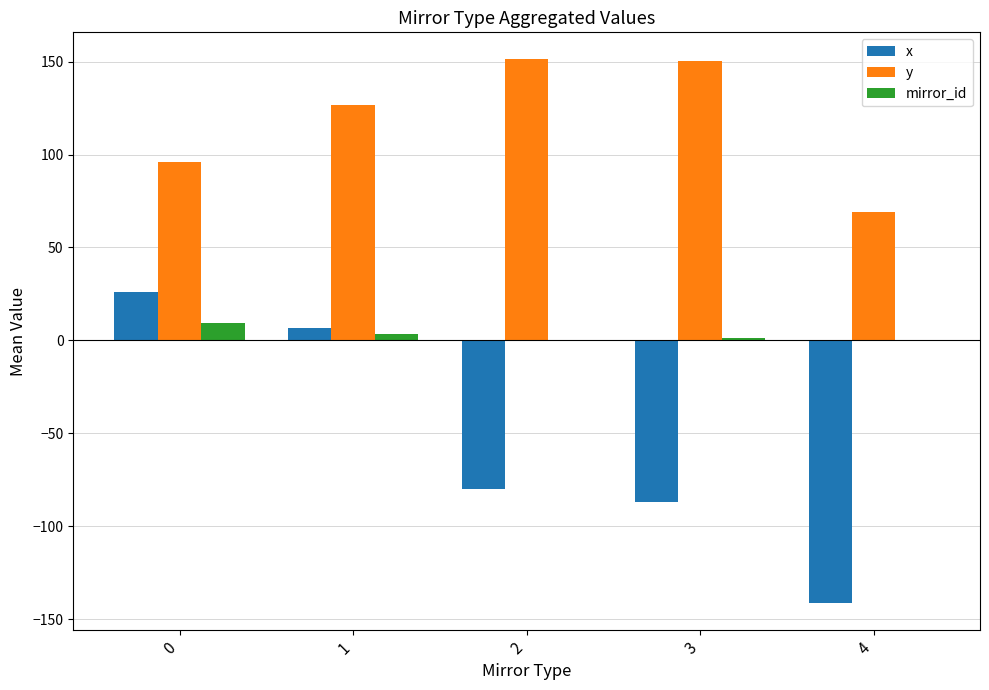

How many data points in x are above -79?

2